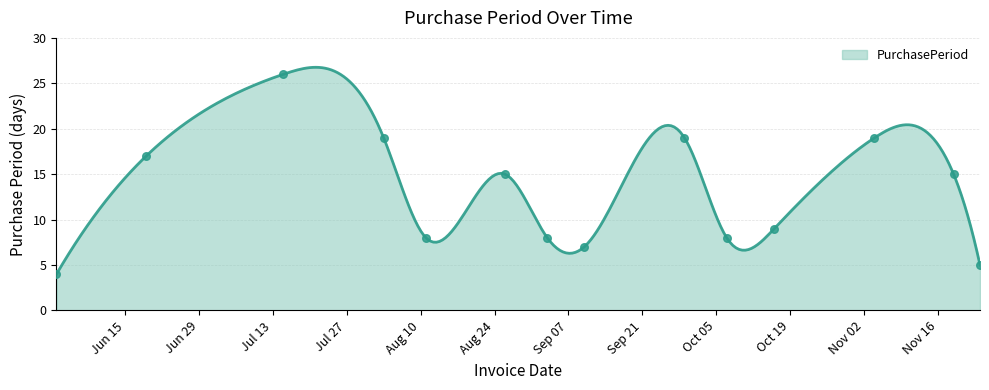

Approximately how many times larger is the value at 2015-09-03 compared to 2015-06-19?

0.5